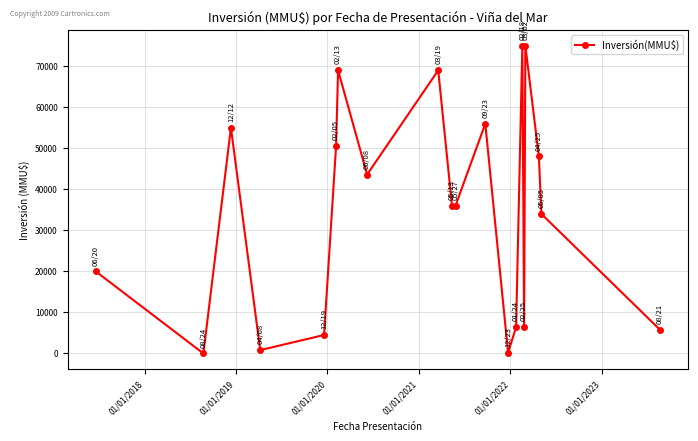

How many distinct data groups are displayed?

1